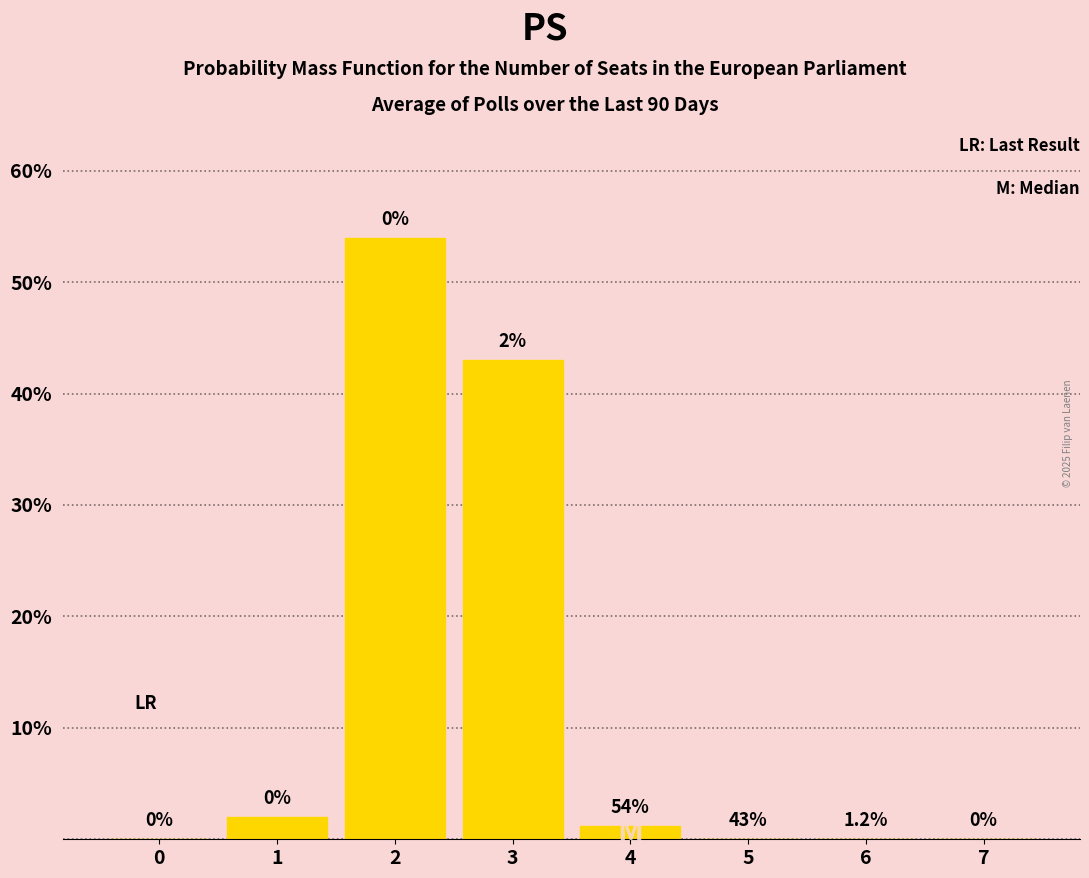

Reading left to right, transcribe all the data shown in this chart.

0=0.0	1=2.0	2=54.0	3=43.0	4=1.2	5=0.0	6=0.0	7=0.0